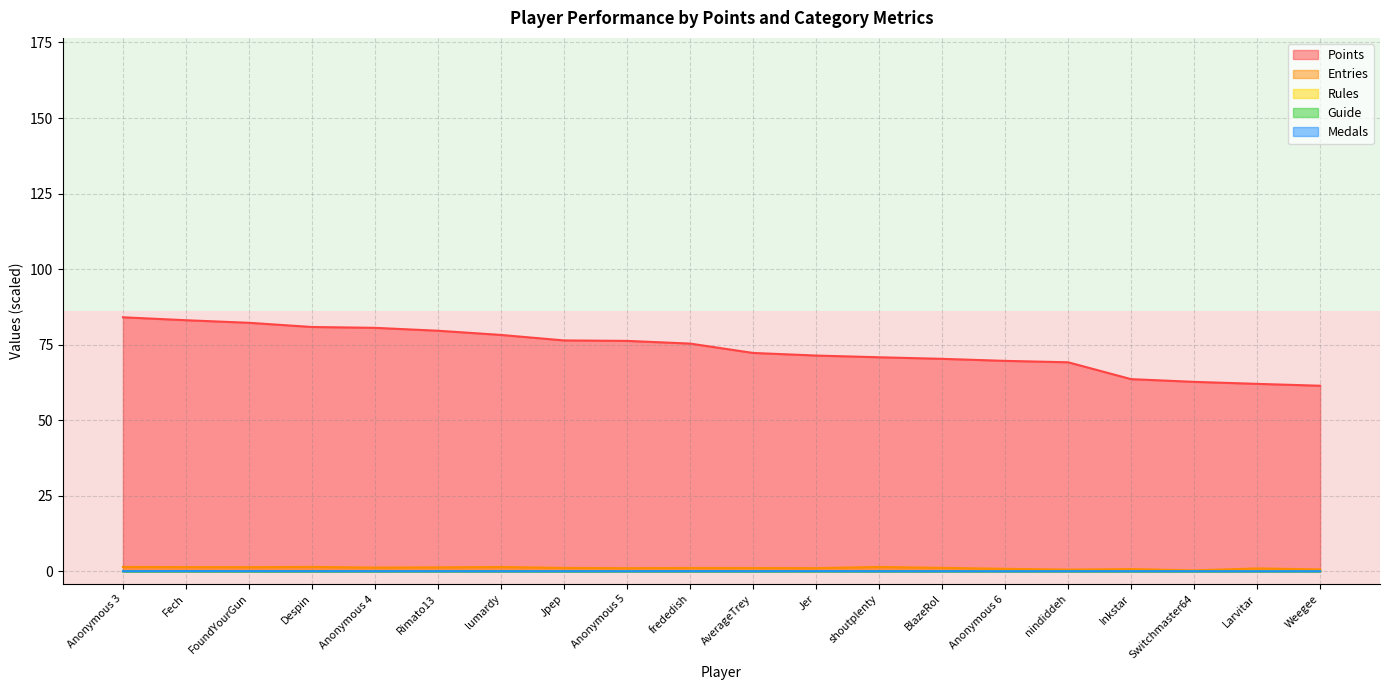

True or false: Rules has a value of 0.0 at AverageTrey.

True